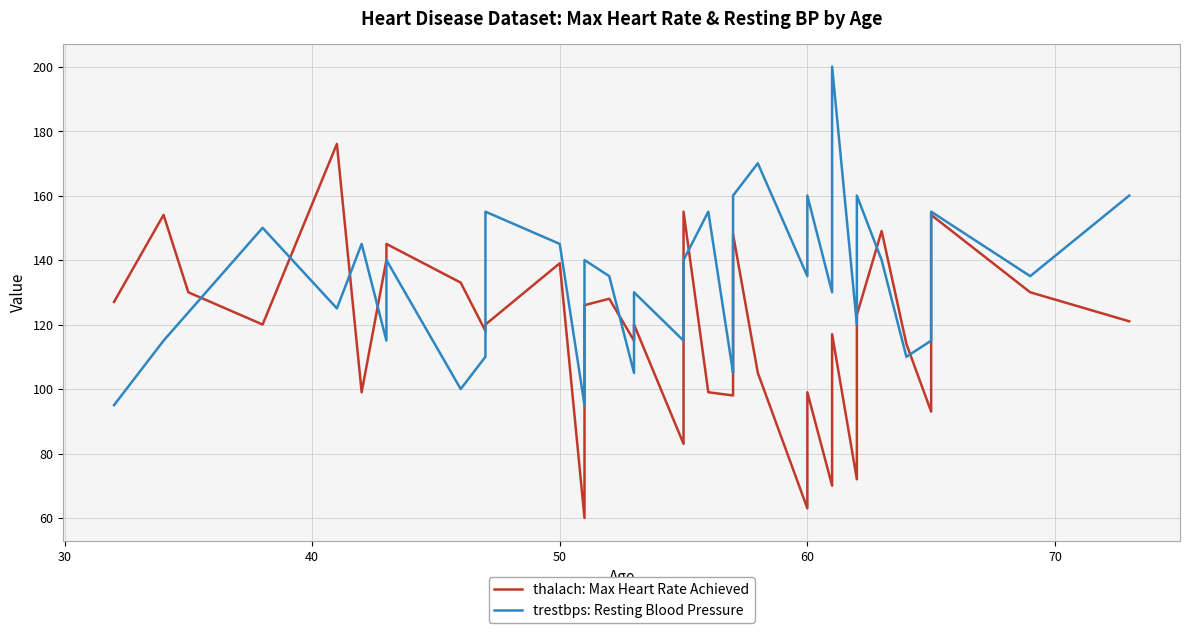

Is it true that thalach equals 107 at 16?

False